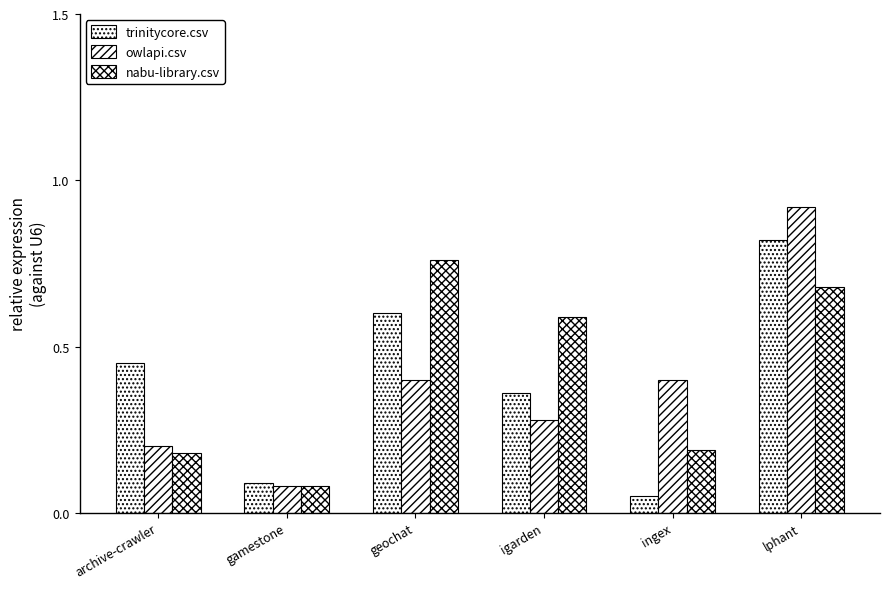

Count the number of data series in this chart.

3